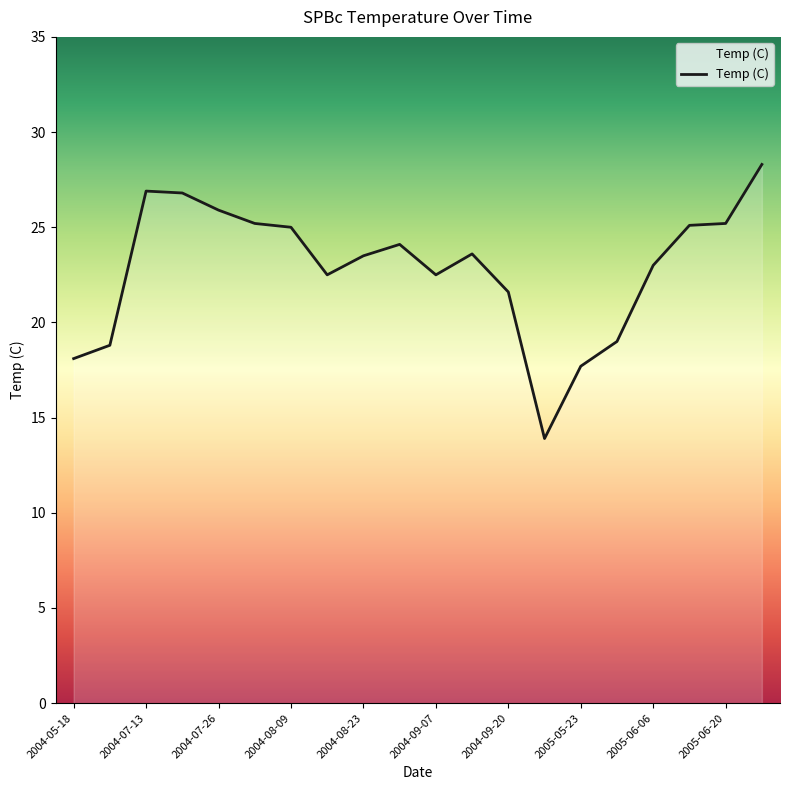

What is the maximum value shown in the chart?

28.3